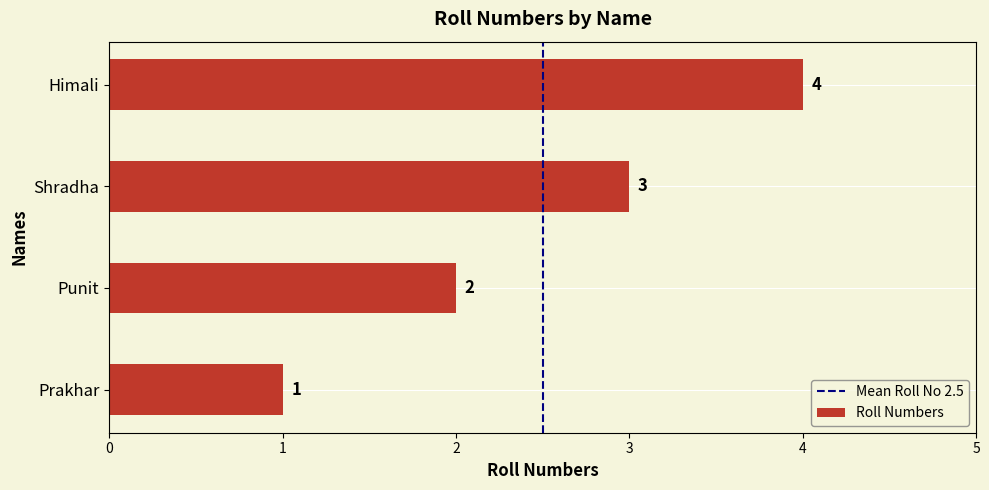

The value at Punit is 1. True or false?

False